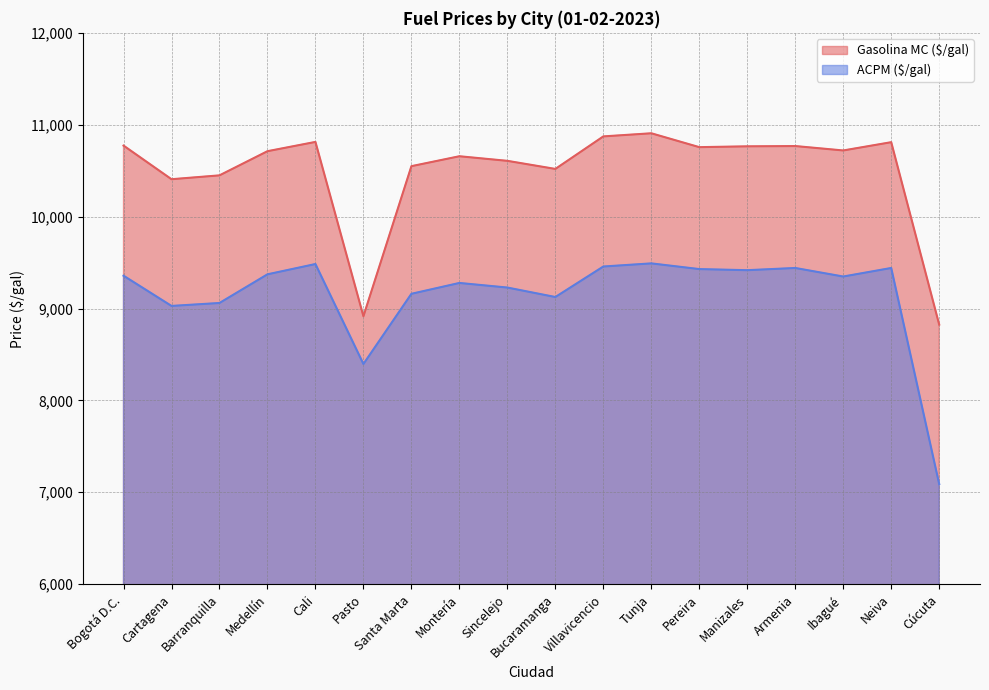

What is the difference between the maximum and minimum values in the ACPM ($/gal) series?

2402